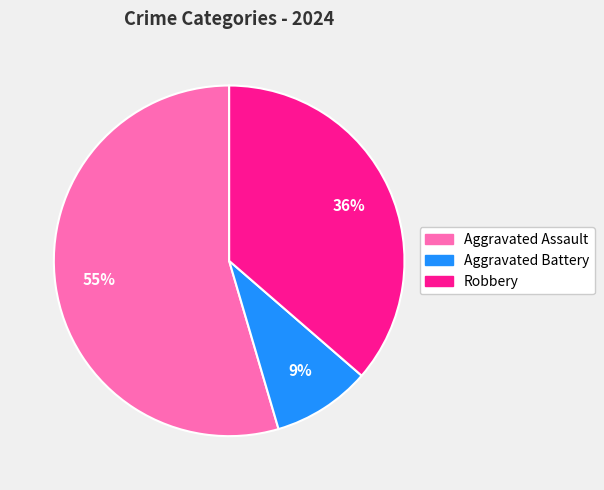

Between Aggravated Assault and Robbery, which is larger?

Aggravated Assault